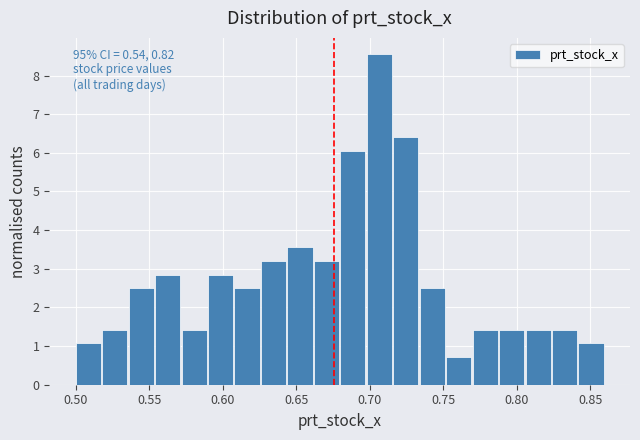

Read against the x-axis, roughly where is the centre of the tallest bar?

0.705